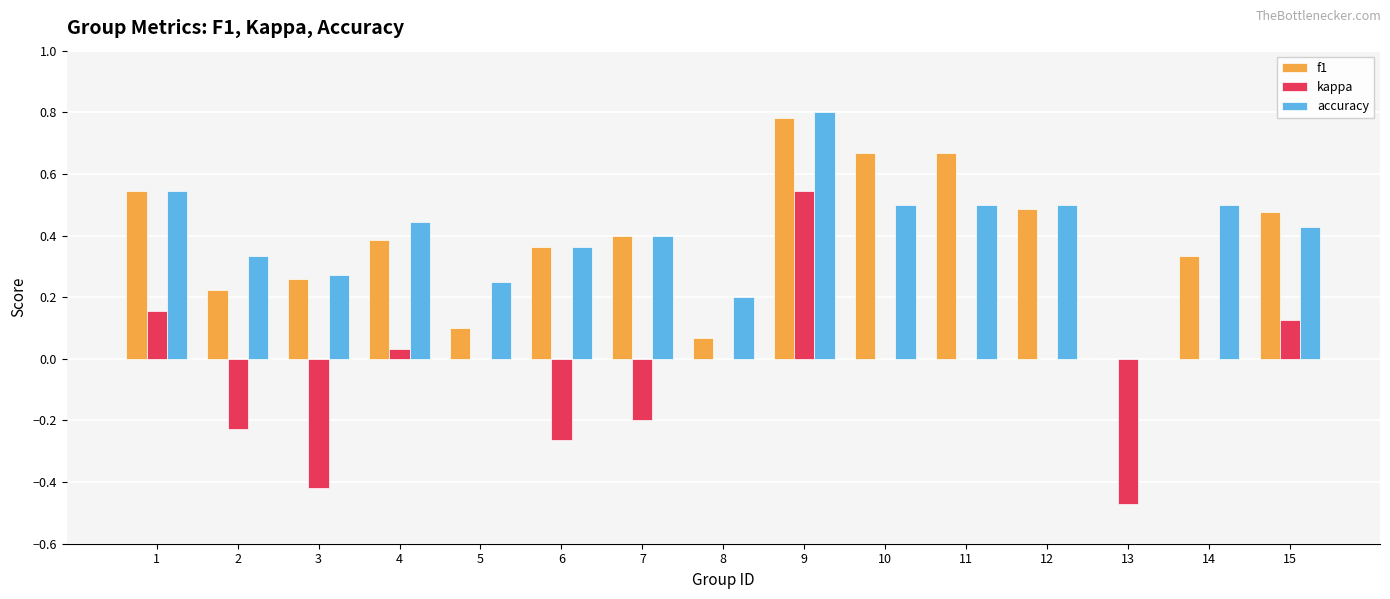

At which category is the sum across all series the highest?

9